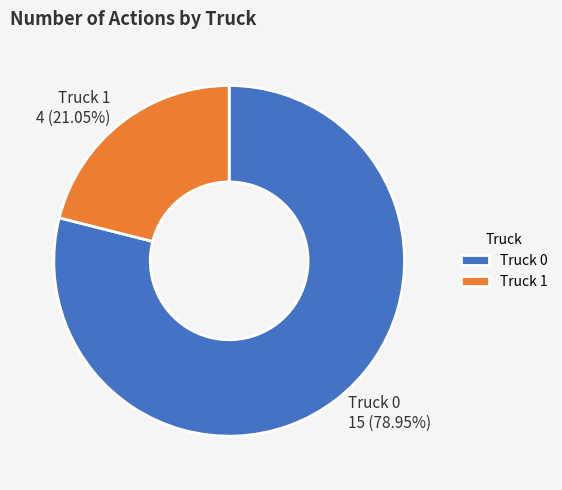

To the nearest percent, what is the average slice percentage?

50%